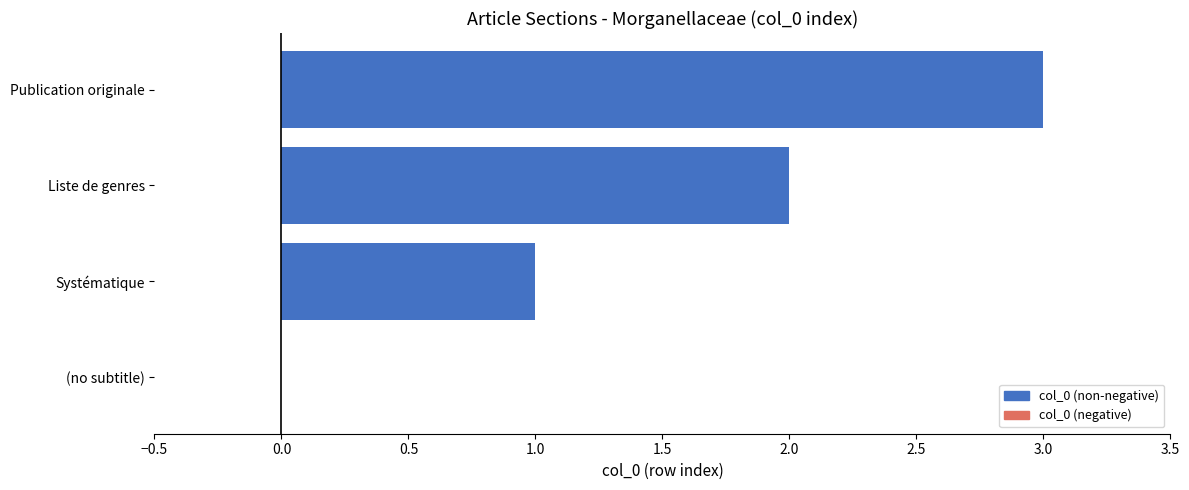

The value at Systématique is 2. True or false?

False